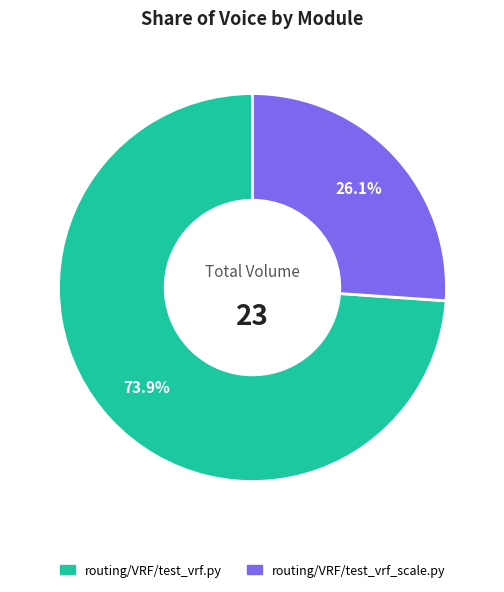

How many segments does this pie chart have?

2